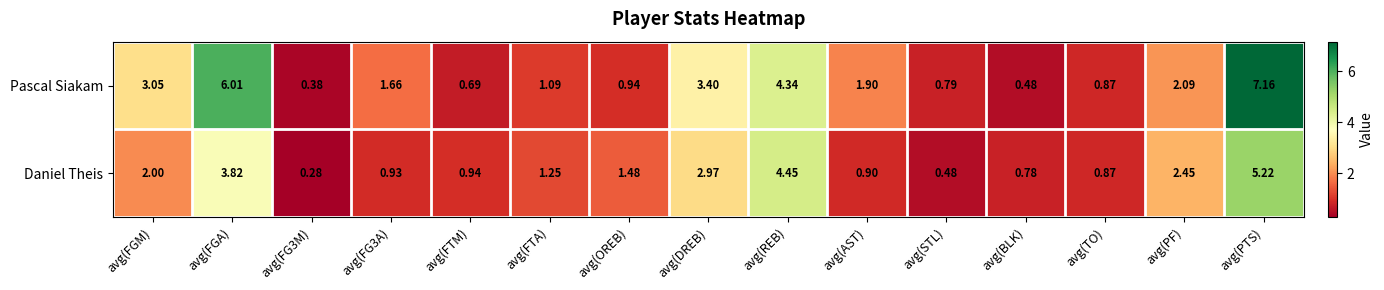

At which category is the sum across all series the highest?

avg(PTS)